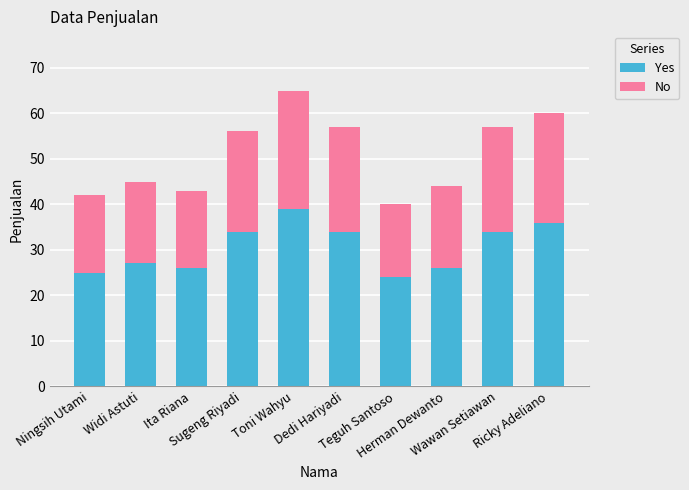

What is the difference between the second highest and second lowest values in the Yes series?

11